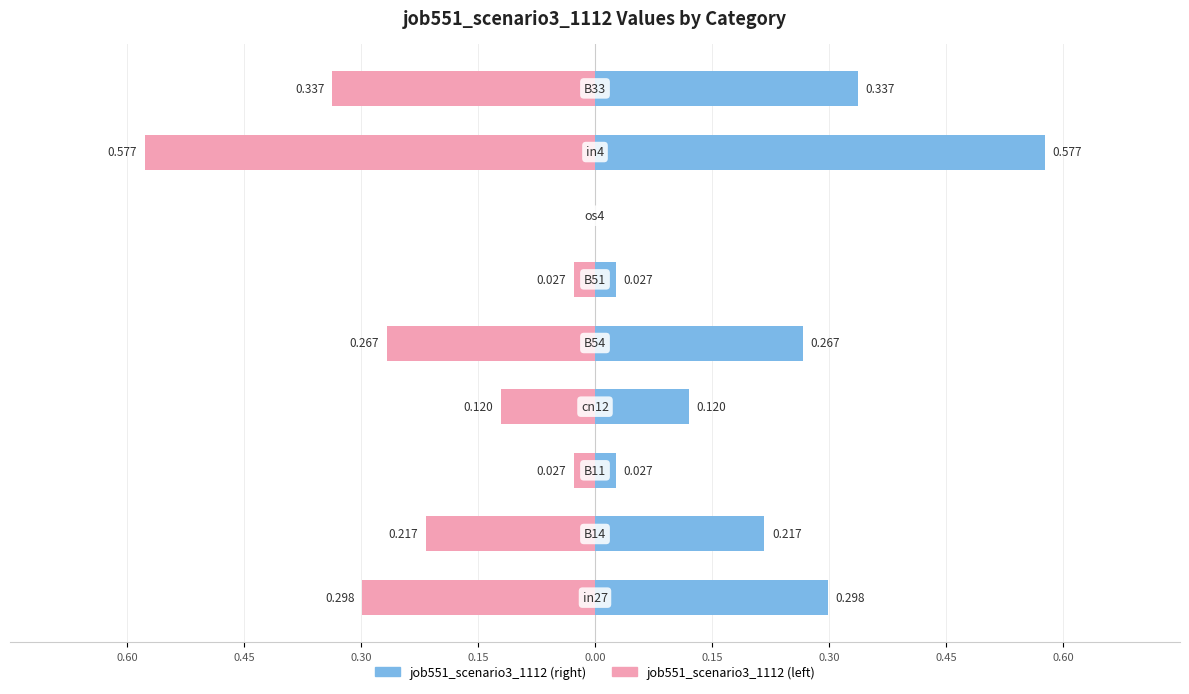

What are all the series names shown in the legend?

job551_scenario3_1112 (right), job551_scenario3_1112 (left)